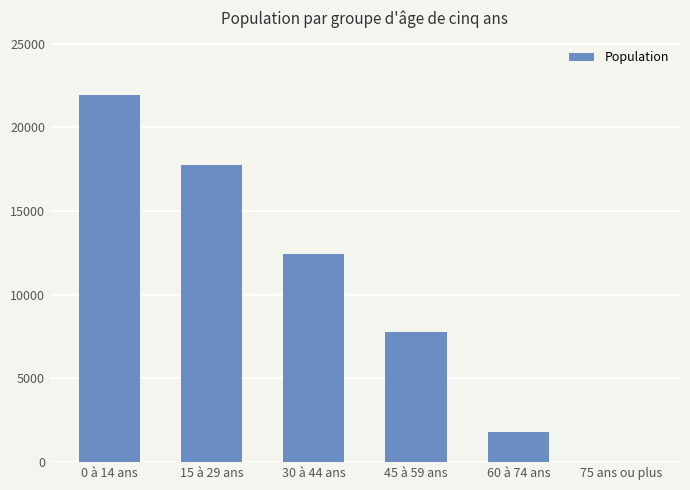

What is the maximum value shown in the chart?

21916